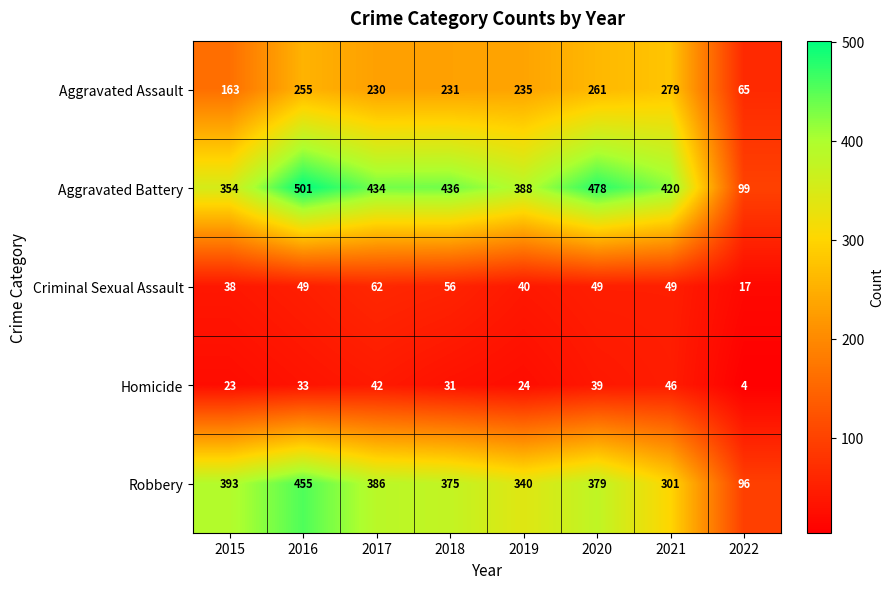

At 2020, list the series in order from smallest to largest.

Homicide, Criminal Sexual Assault, Aggravated Assault, Robbery, Aggravated Battery